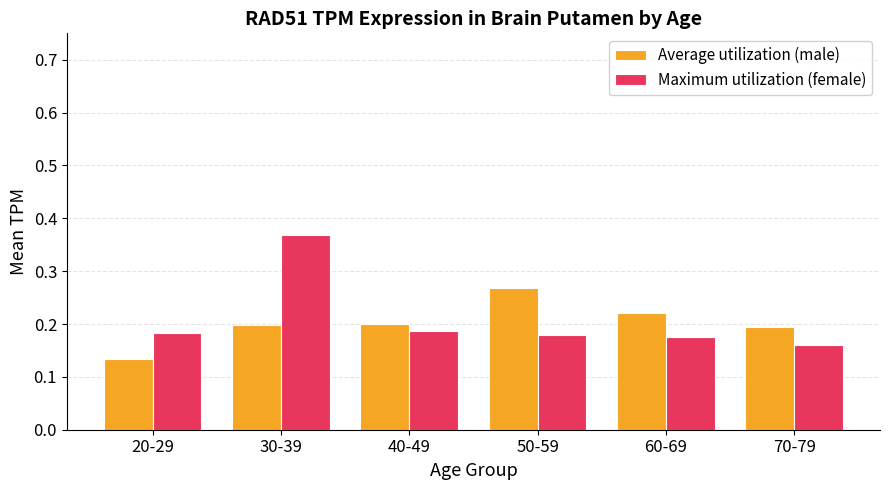

What is the sum of the Average utilization (male) values at 50-59 and 30-39?

0.5